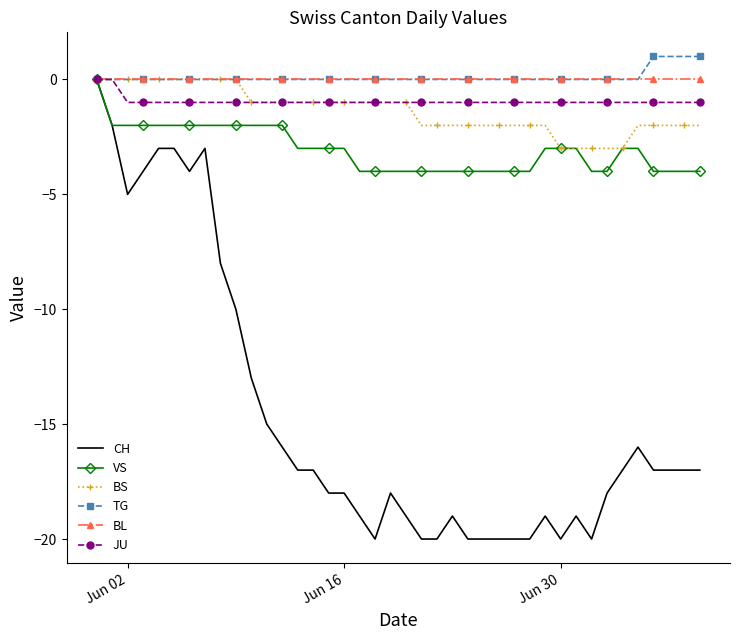

What is the minimum value shown in the chart?

-20